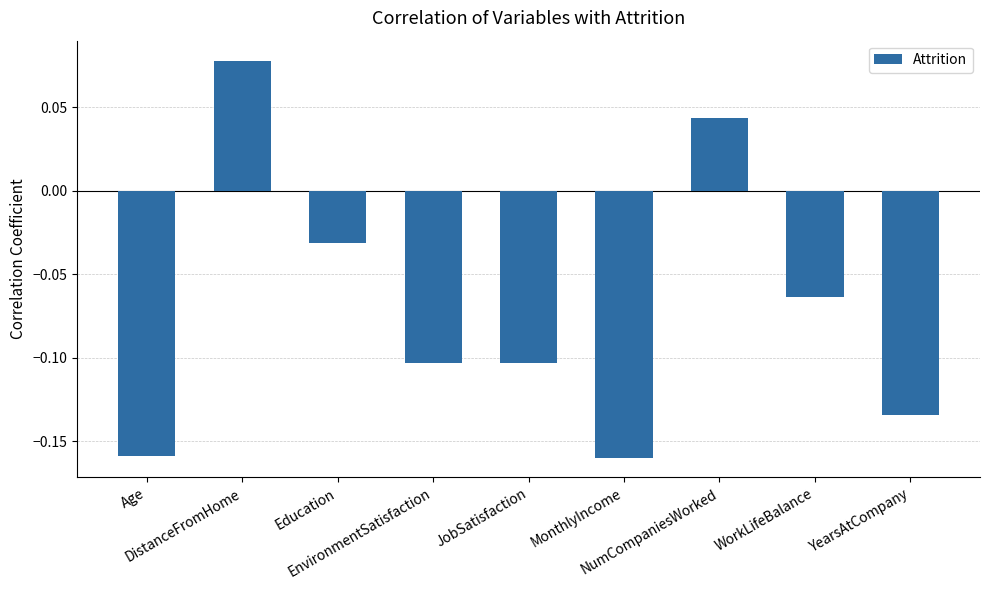

What is the sum of all values?

-0.6